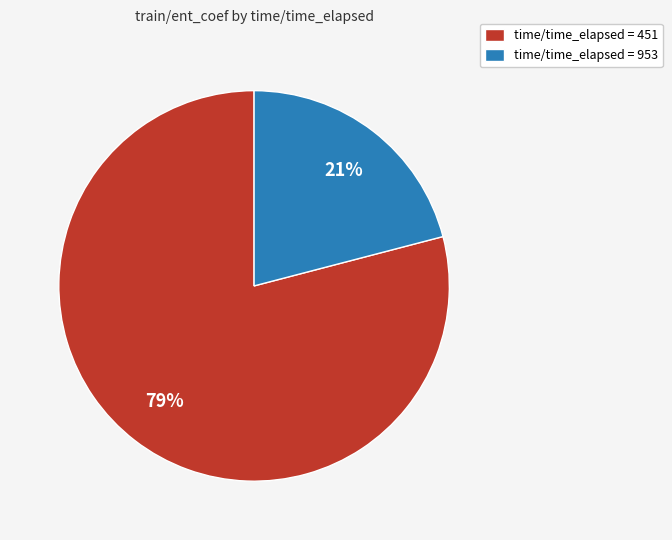

How many segments does this pie chart have?

2